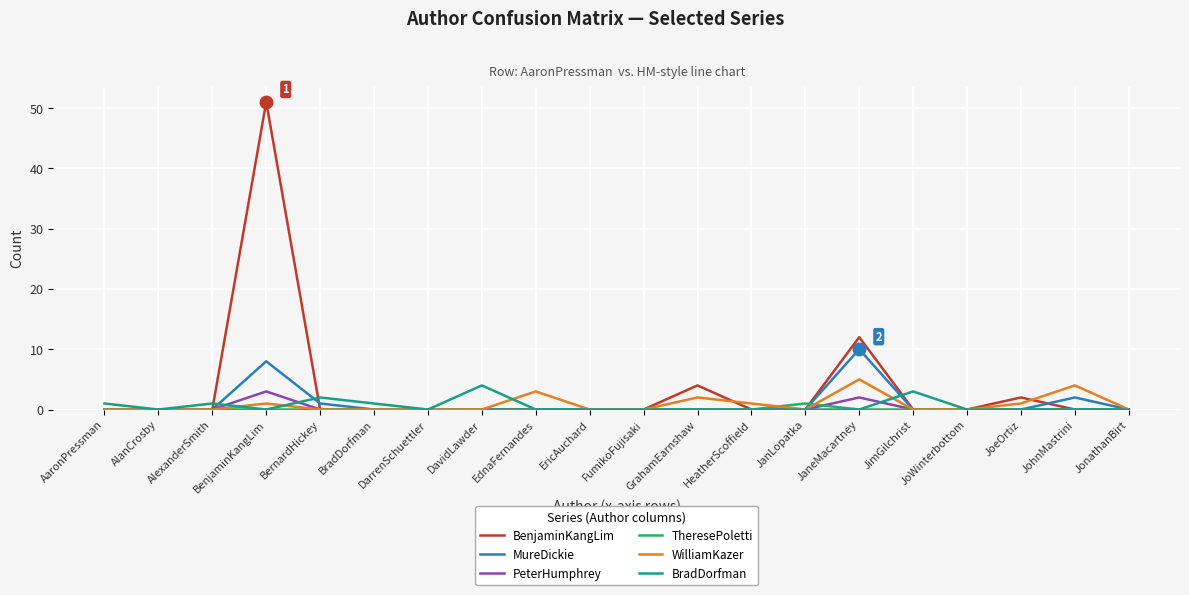

What is the sum of all BradDorfman values?

12